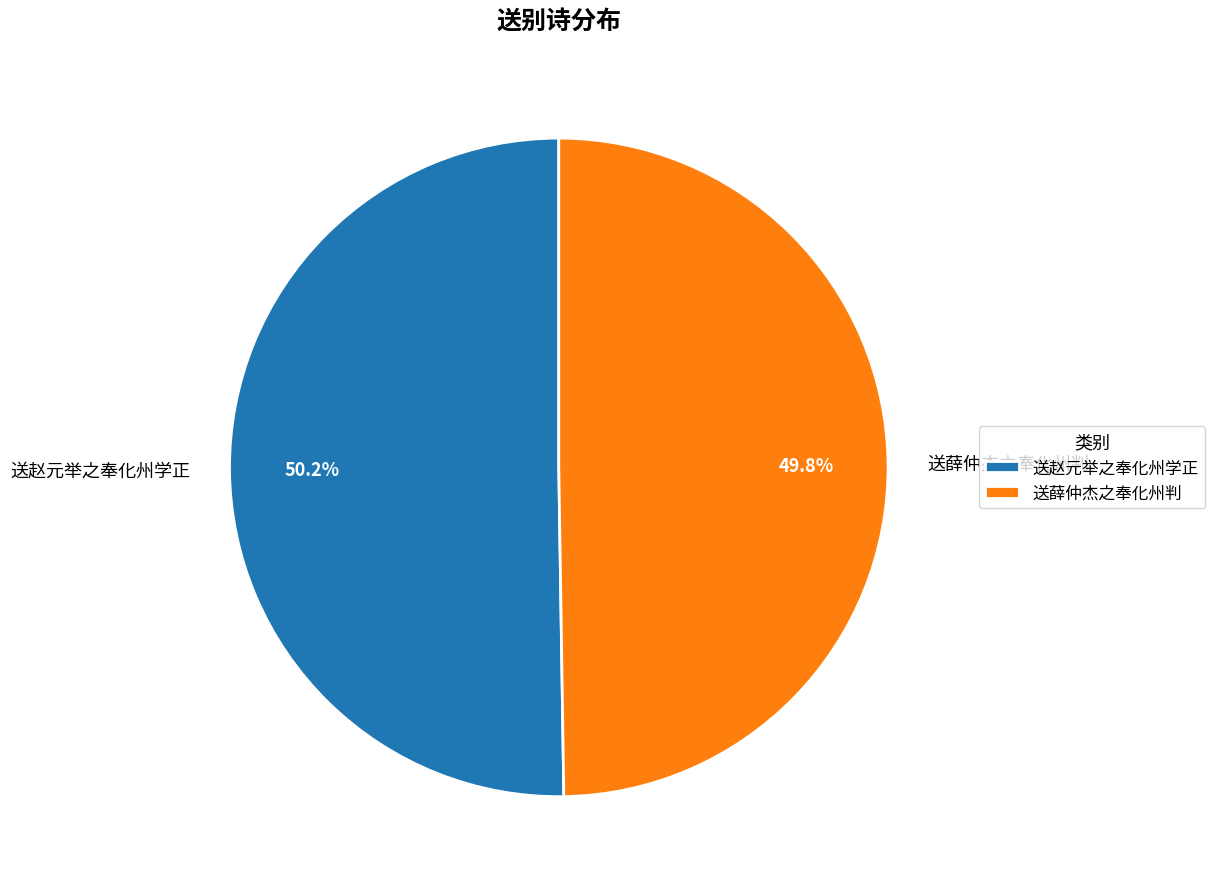

Combined, do 送薛仲杰之奉化州判 and 送赵元举之奉化州学正 account for over 50%?

Yes